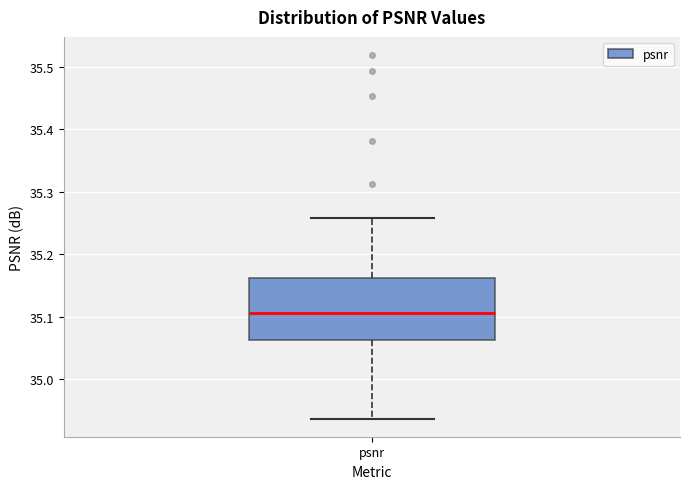

Read this box plot against the y-axis: the position of the median line, the range covered by the box, and the ends of both whiskers. The values are not printed on the chart, so give them approximately, as read against the axis.

median 35.11, box 35.06 to 35.16, whiskers 34.94 to 35.26